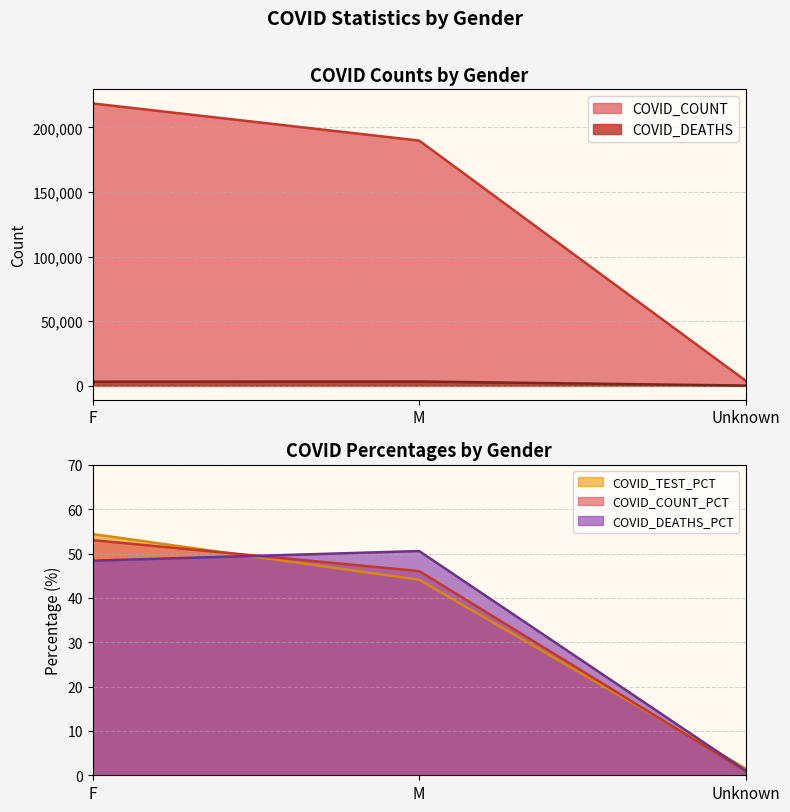

The value of COVID_COUNT_PCT at F is 53.0. True or false?

True